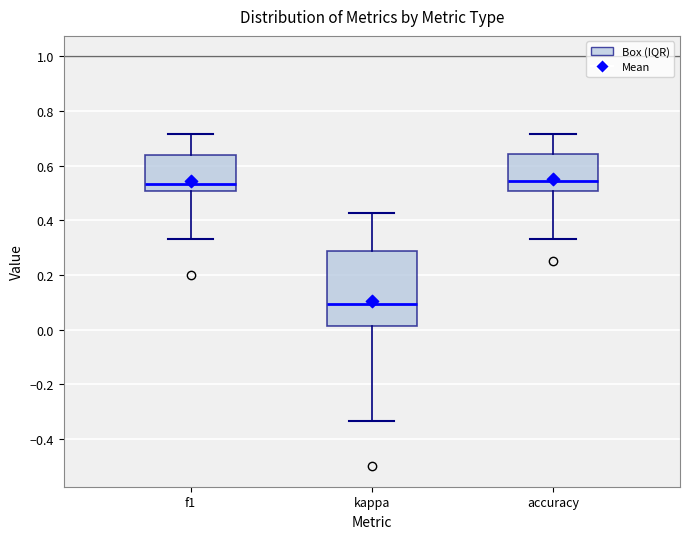

Reading left to right, transcribe this box plot: for each box, give where its median line is, the range the box spans, and where its two whiskers end, as read against the y-axis. The values are not printed on the chart, so give them approximately, as read against the axis.

f1: median 0.54, box 0.50 to 0.64, whiskers 0.34 to 0.72
kappa: median 0.10, box 0.02 to 0.28, whiskers -0.34 to 0.42
accuracy: median 0.54, box 0.50 to 0.64, whiskers 0.34 to 0.72